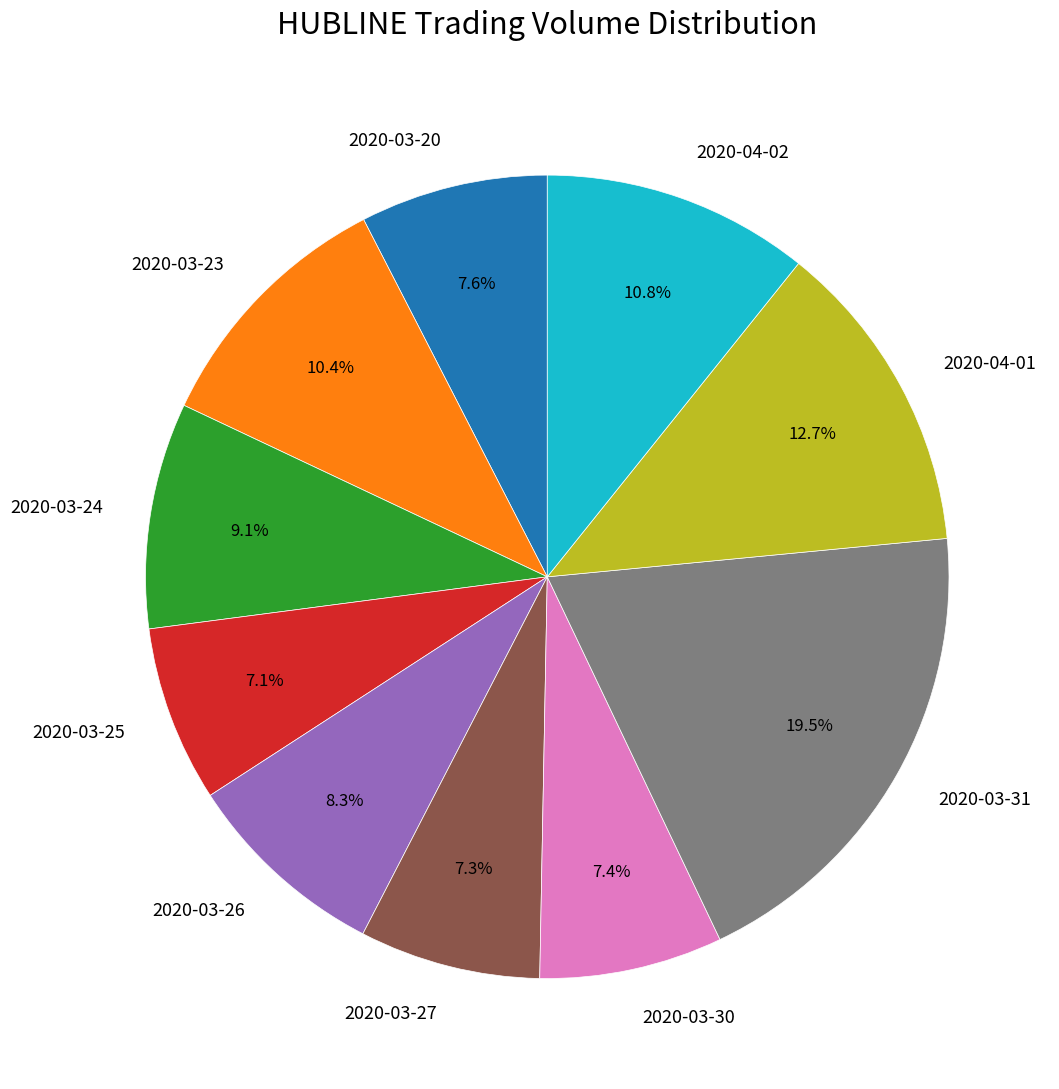

Which has a higher value, 2020-03-31 or 2020-03-30?

2020-03-31